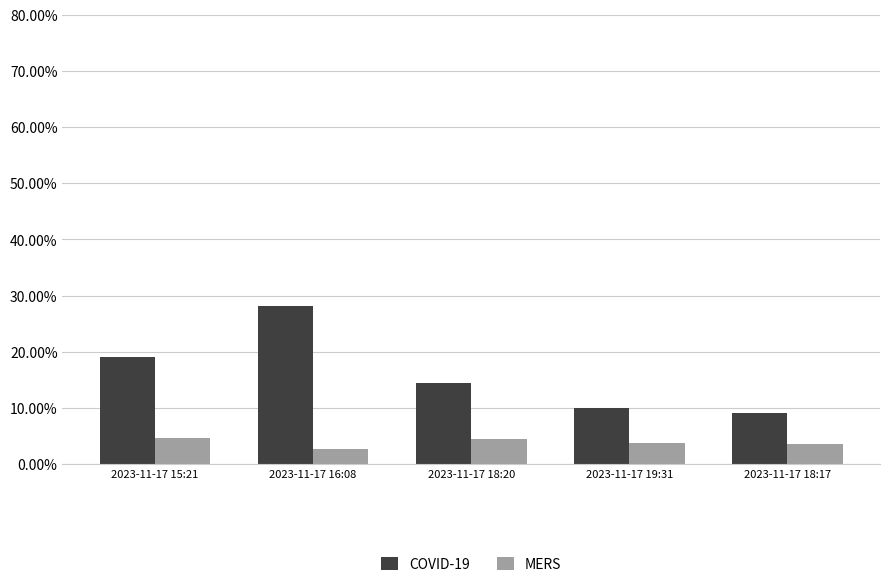

What is the sum of all COVID-19 values?

80.8